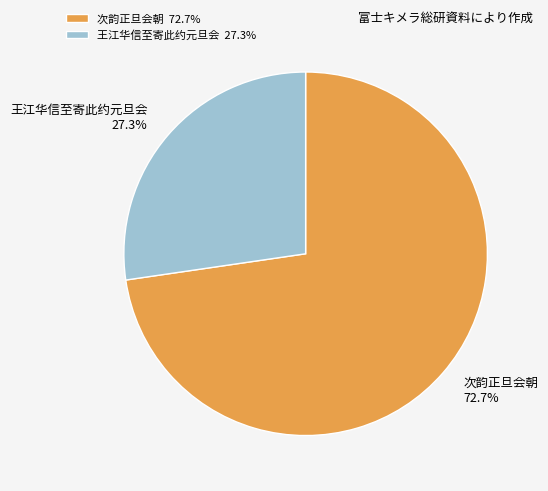

Which slice is the smallest?

王江华信至寄此约元旦会